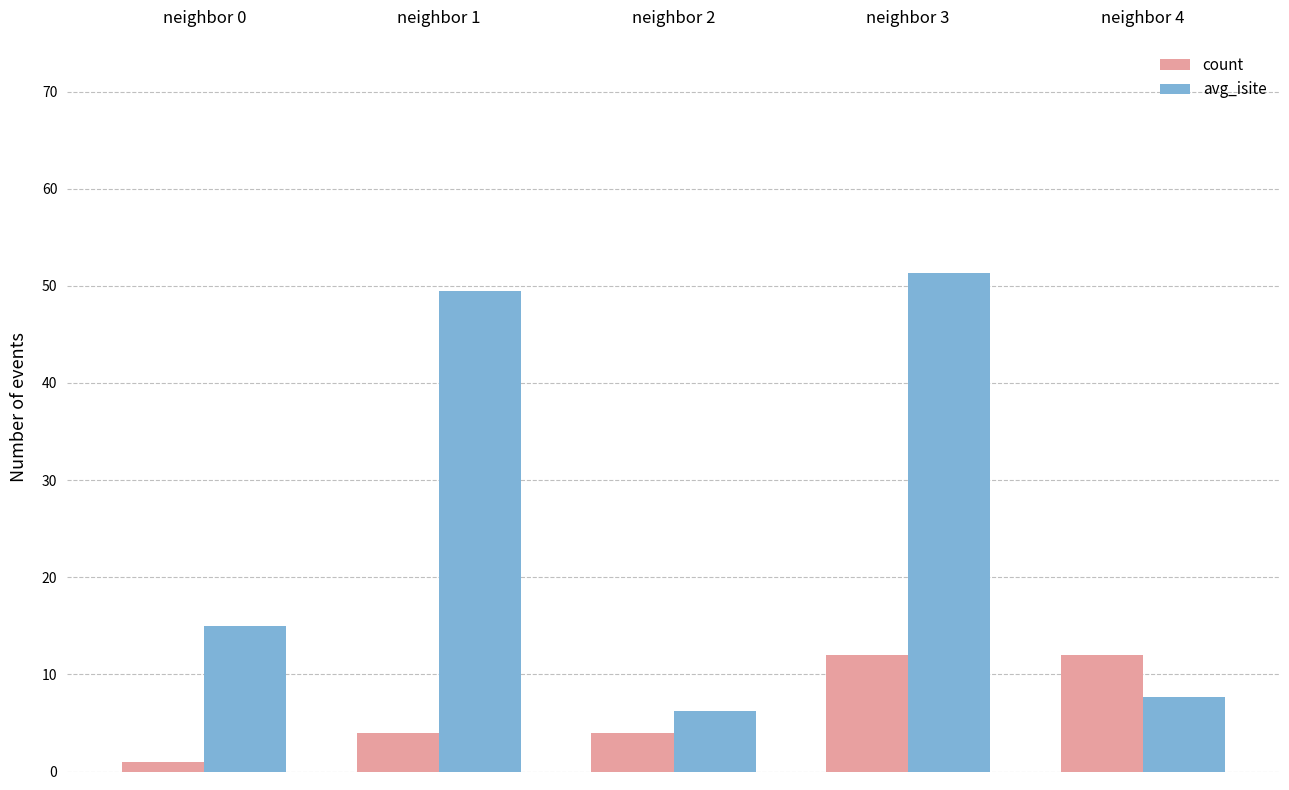

What is the sum of all count values?

33.0